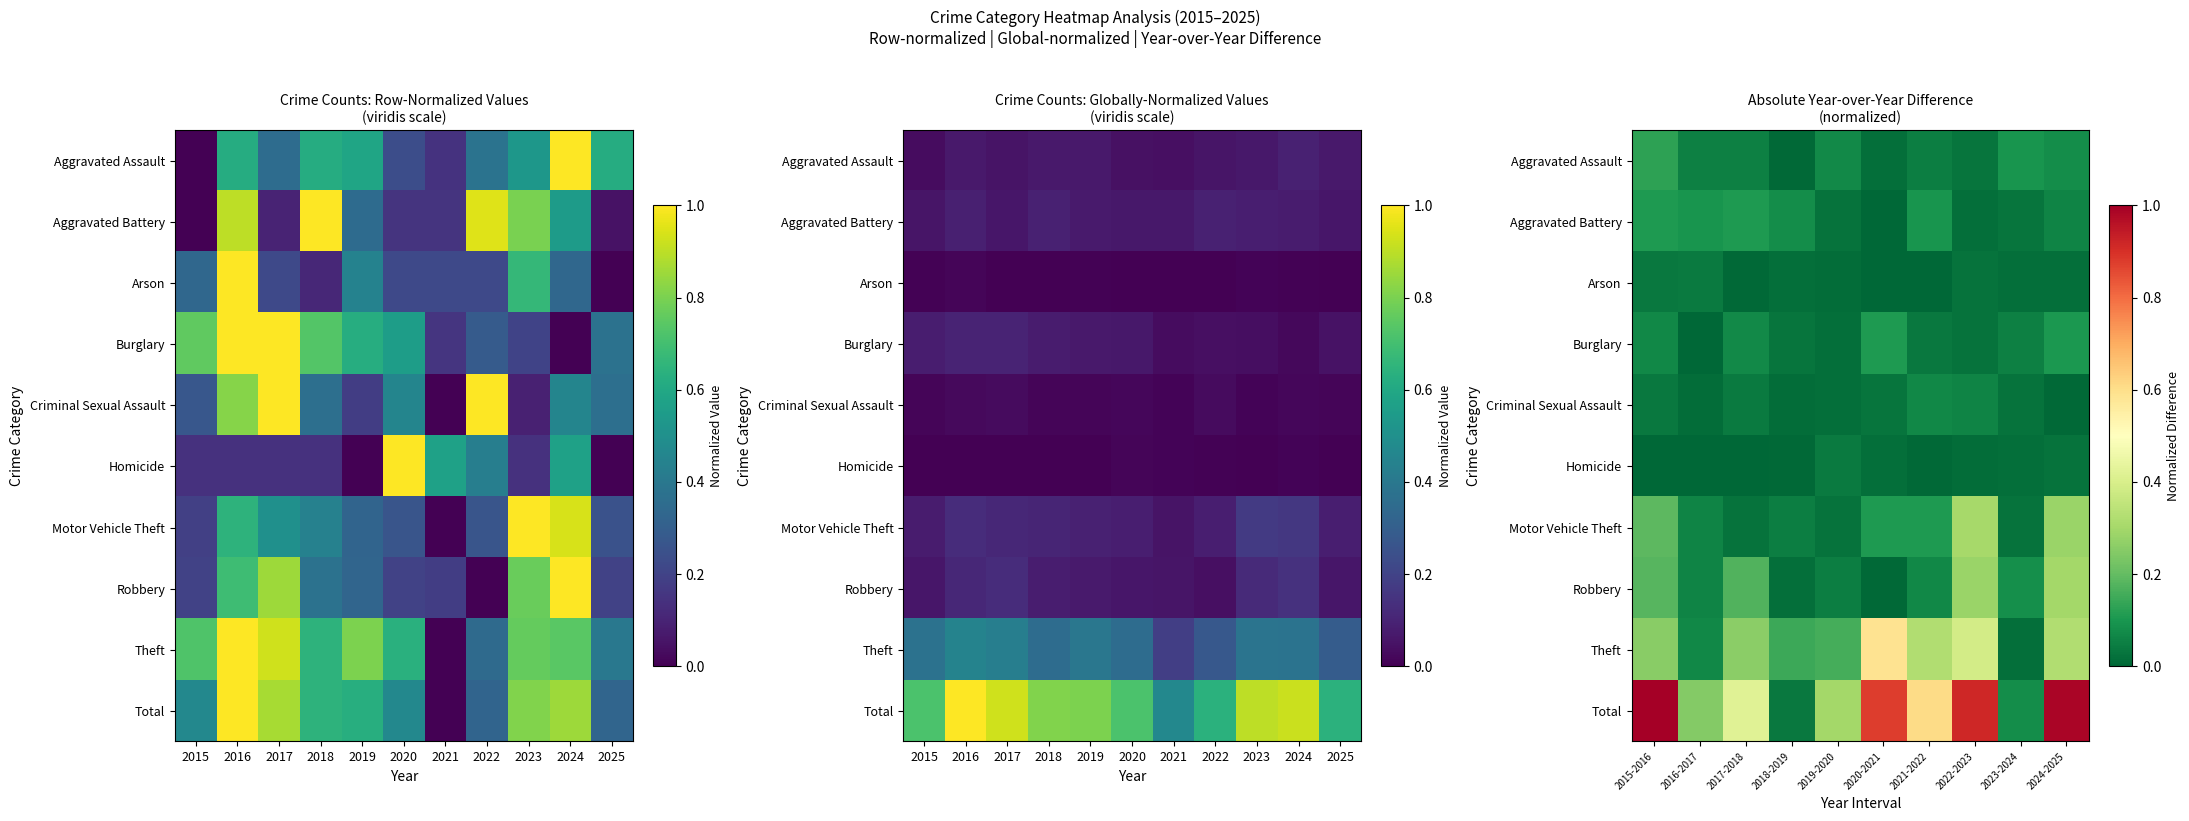

Is it true that Robbery equals 0.0 at 2018-2019?

False